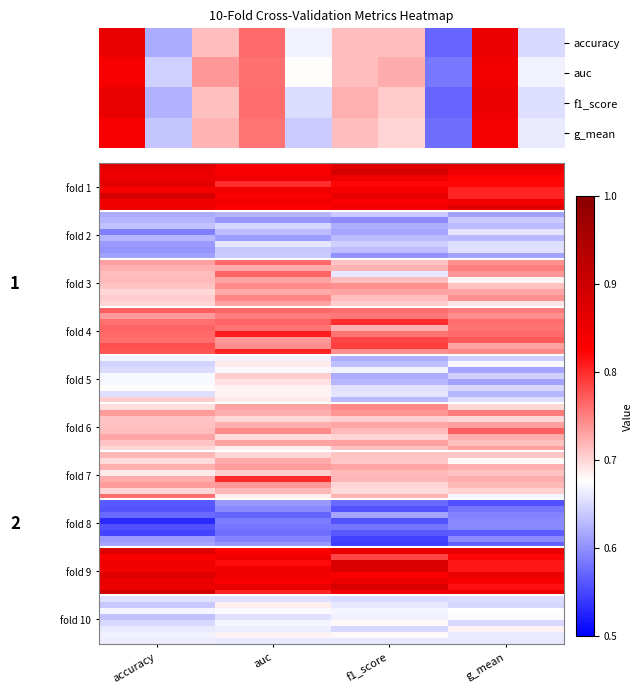

Where is 1 nearest to the value 0?

fold 8